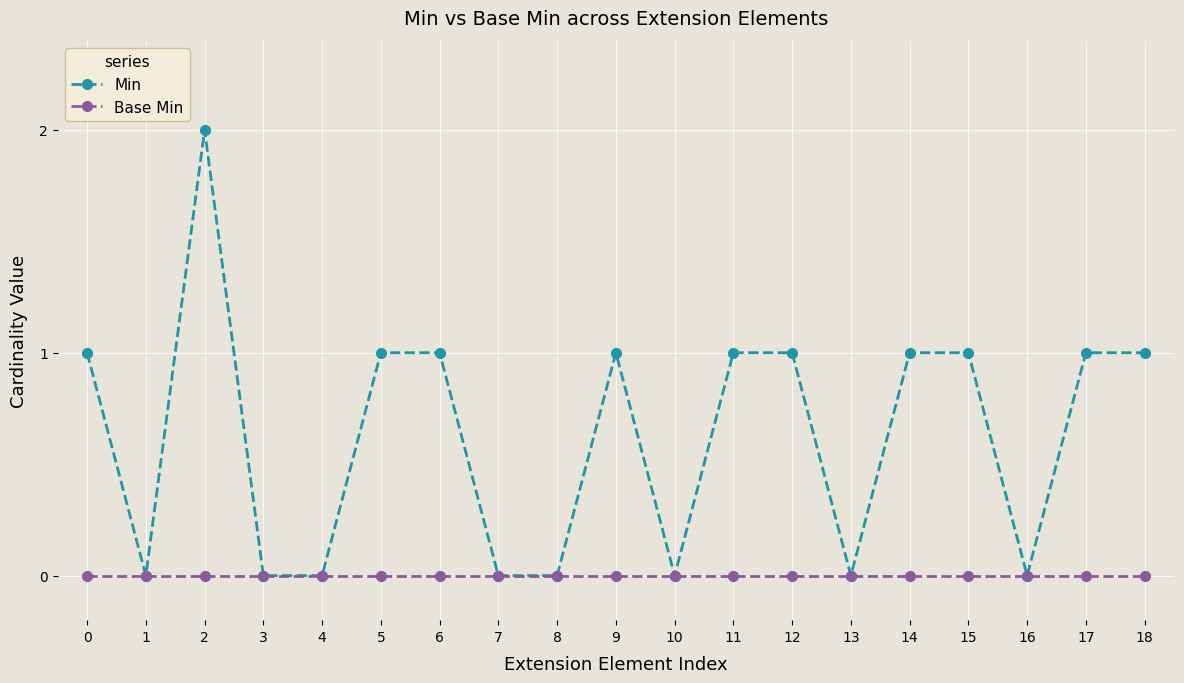

What is the value of the Min point at the 1st from the left?

1